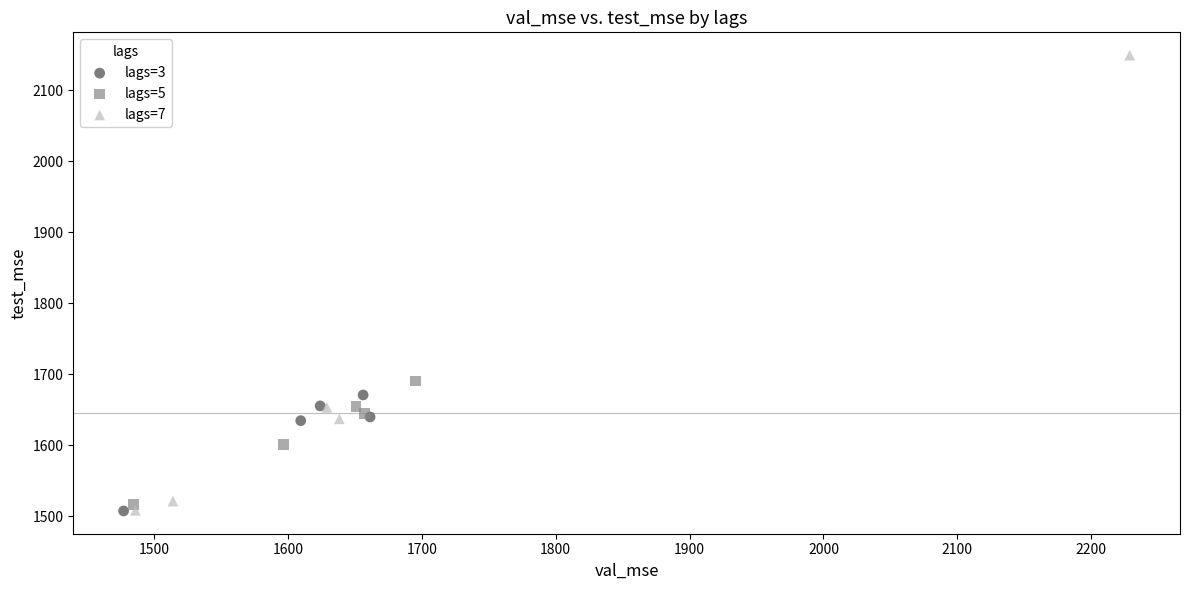

Which series has the widest spread of Y values?

lags=7